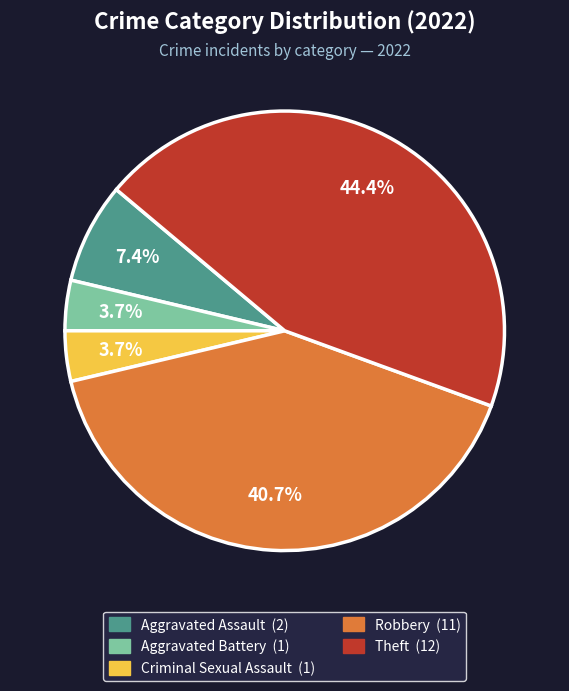

Which slice is the largest?

Theft